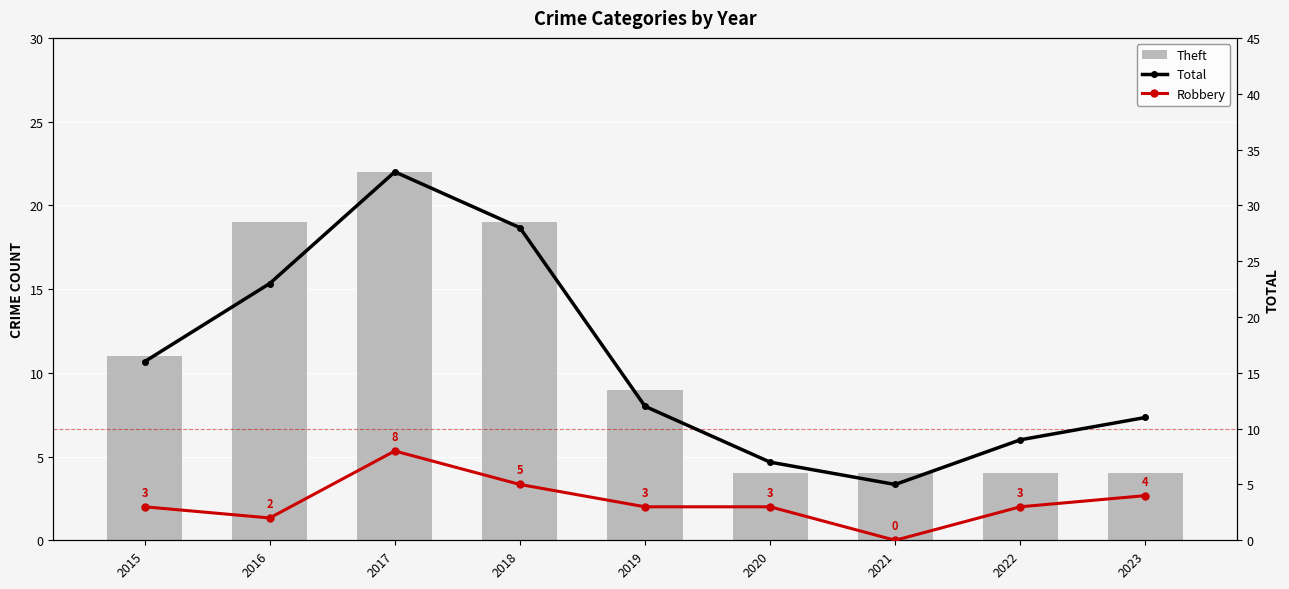

How many values in the Total series exceed 12?

4